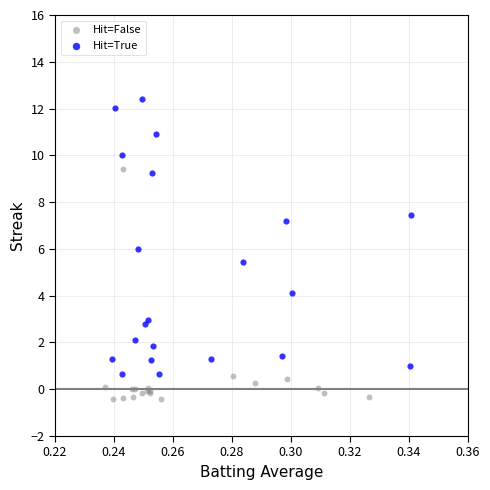

What are all the series names shown in the legend?

Hit=False, Hit=True